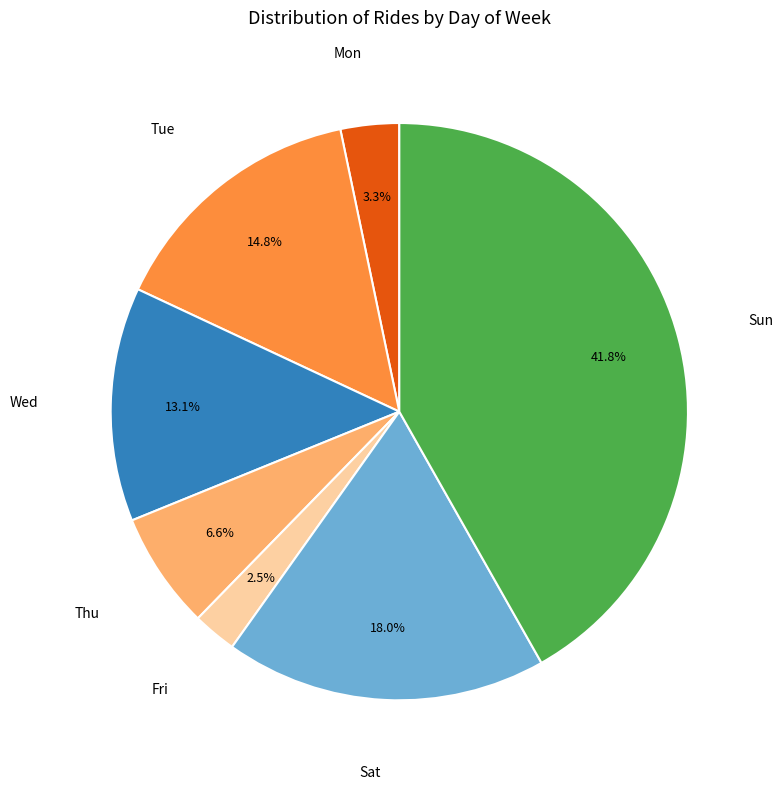

How many segments does this pie chart have?

7